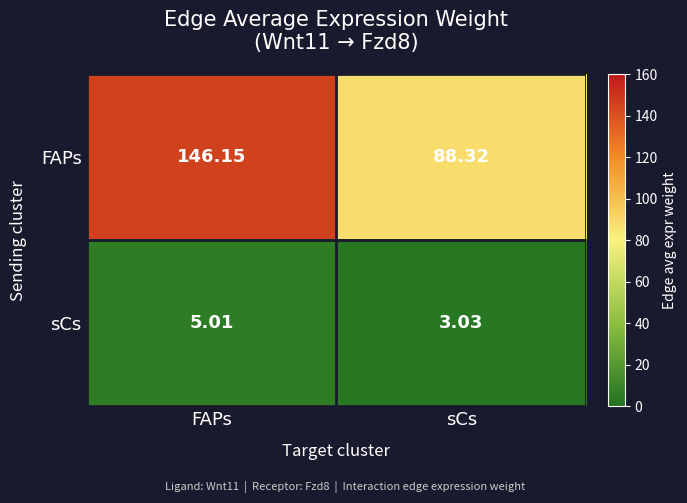

List the series in order of their peak value, lowest first.

sCs, FAPs